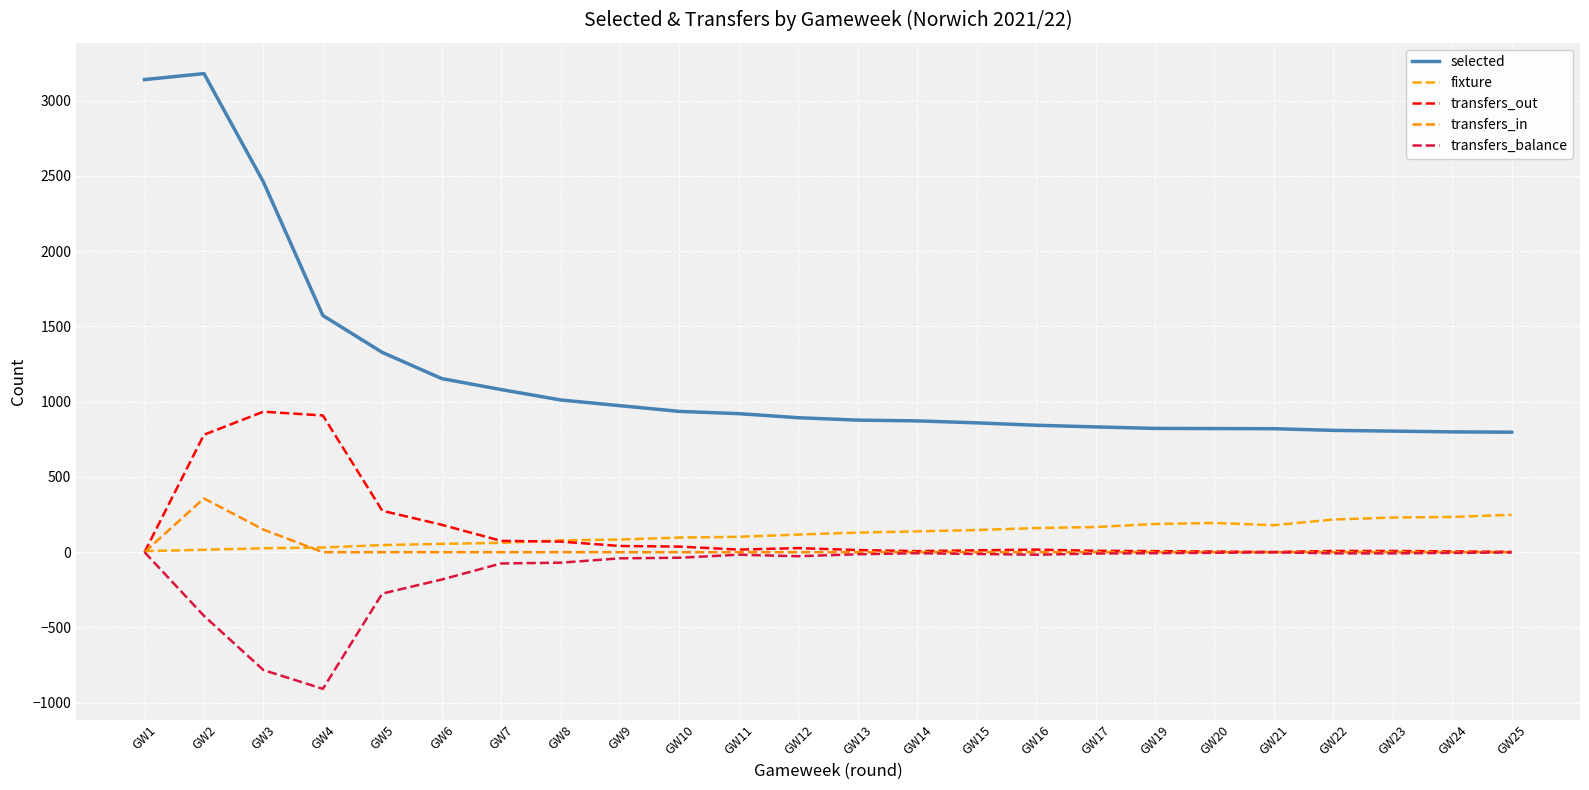

Is the value of fixture at GW25 greater than the value of transfers_in at GW11?

Yes